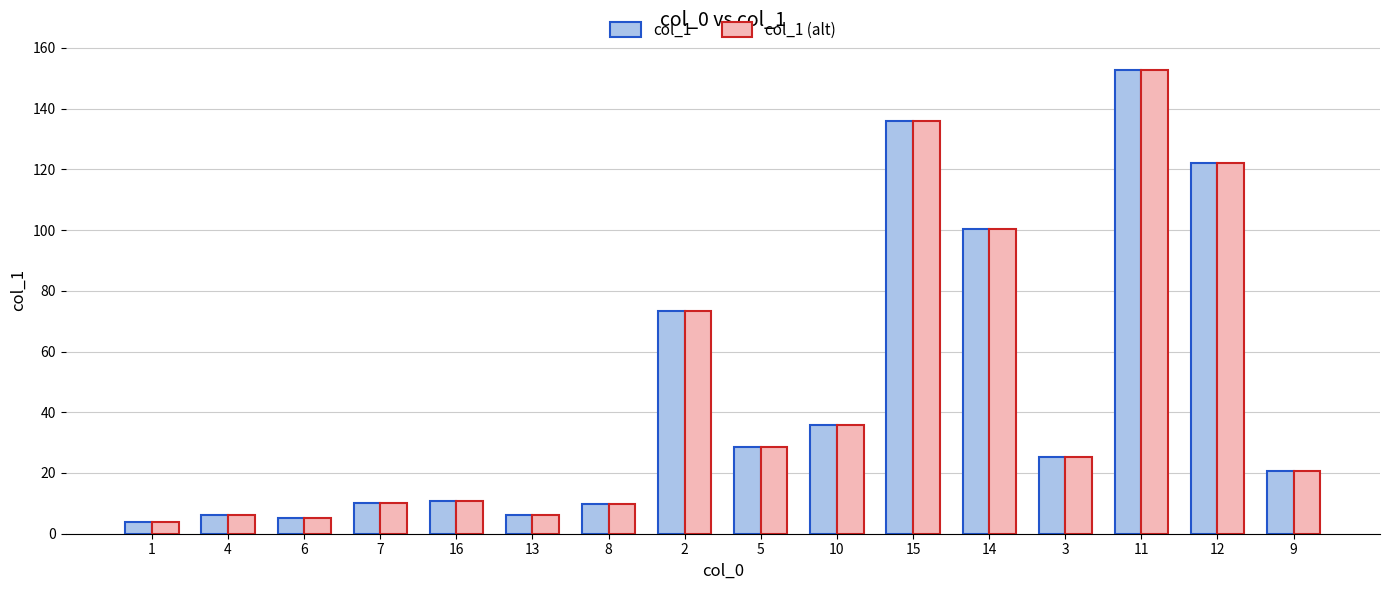

What is the smallest value displayed?

3.9